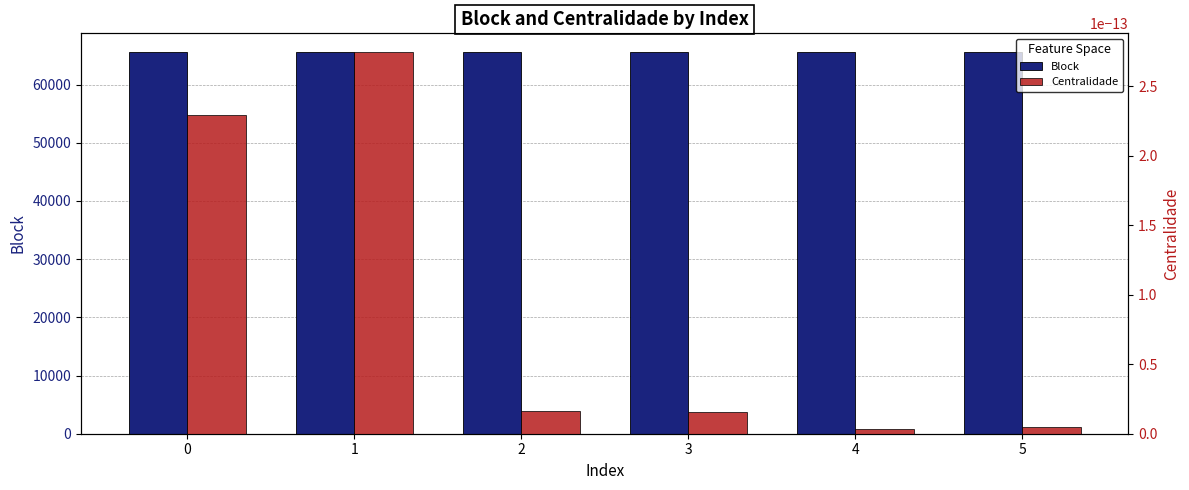

Reading left to right, extract all data points from this chart.

Block: 0=65532.0	1=65530.0	2=65538.0	3=65533.0	4=65528.0	5=65539.0
Centralidade: 0=0.0	1=0.0	2=0.0	3=0.0	4=0.0	5=0.0